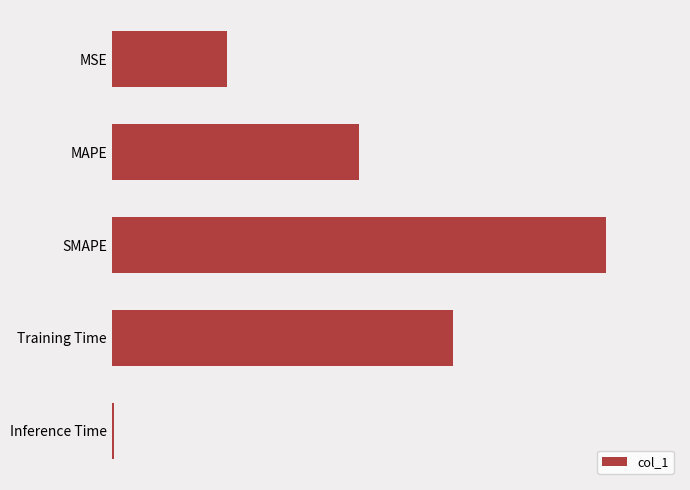

Which category has the lowest value across all series?

Inference Time